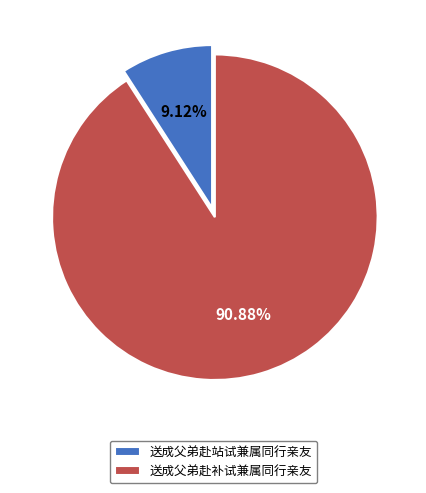

What is the majority slice?

送成父弟赴补试兼属同行亲友